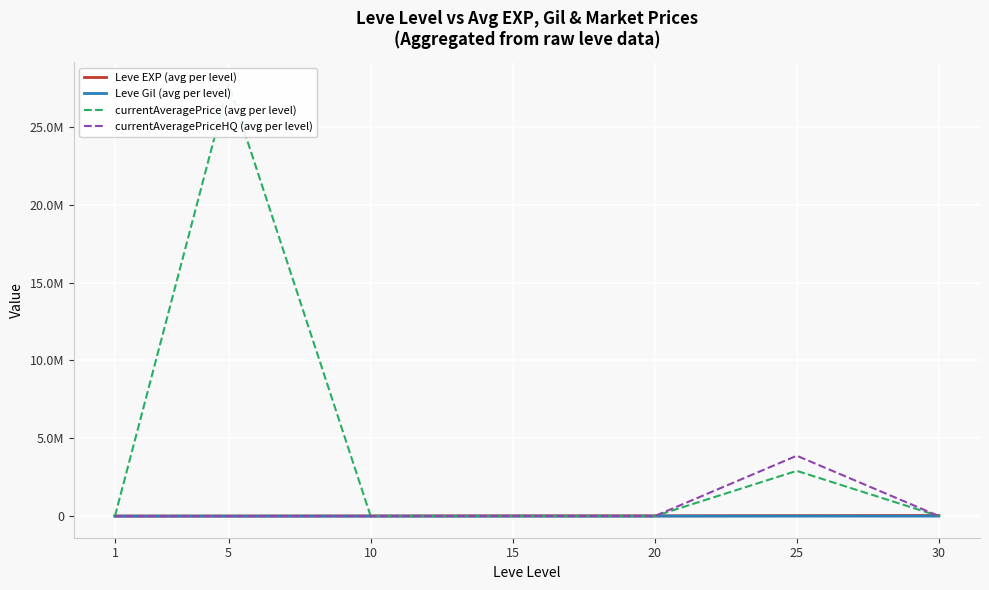

How many interior local peaks does the currentAveragePrice (avg per level) series have?

2